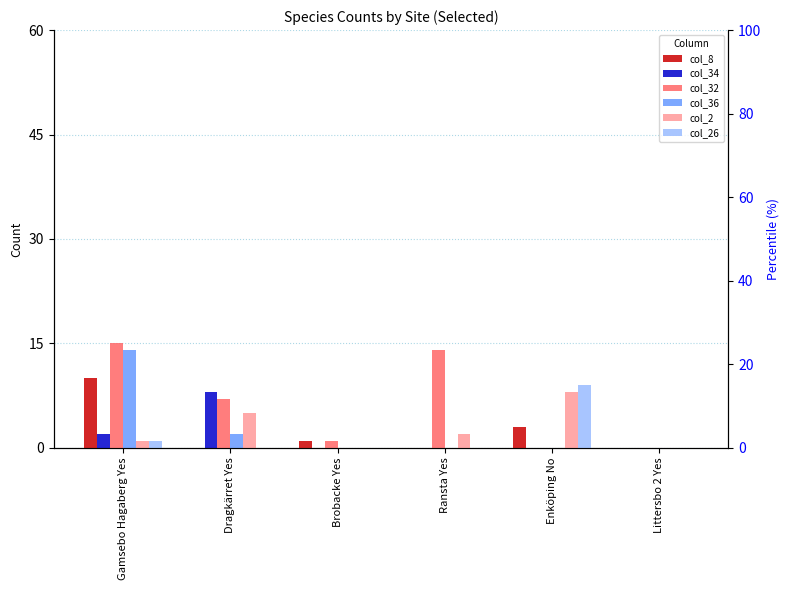

Reading right to left, list all the values displayed in this chart.

col_8: Littersbo 2 Yes=0	Enköping No=3	Ransta Yes=0	Brobacke Yes=1	Dragkärret Yes=0	Gamsebo Hagaberg Yes=10
col_34: Littersbo 2 Yes=0	Enköping No=0	Ransta Yes=0	Brobacke Yes=0	Dragkärret Yes=8	Gamsebo Hagaberg Yes=2
col_32: Littersbo 2 Yes=0	Enköping No=0	Ransta Yes=14	Brobacke Yes=1	Dragkärret Yes=7	Gamsebo Hagaberg Yes=15
col_36: Littersbo 2 Yes=0	Enköping No=0	Ransta Yes=0	Brobacke Yes=0	Dragkärret Yes=2	Gamsebo Hagaberg Yes=14
col_2: Littersbo 2 Yes=0	Enköping No=8	Ransta Yes=2	Brobacke Yes=0	Dragkärret Yes=5	Gamsebo Hagaberg Yes=1
col_26: Littersbo 2 Yes=0	Enköping No=9	Ransta Yes=0	Brobacke Yes=0	Dragkärret Yes=0	Gamsebo Hagaberg Yes=1